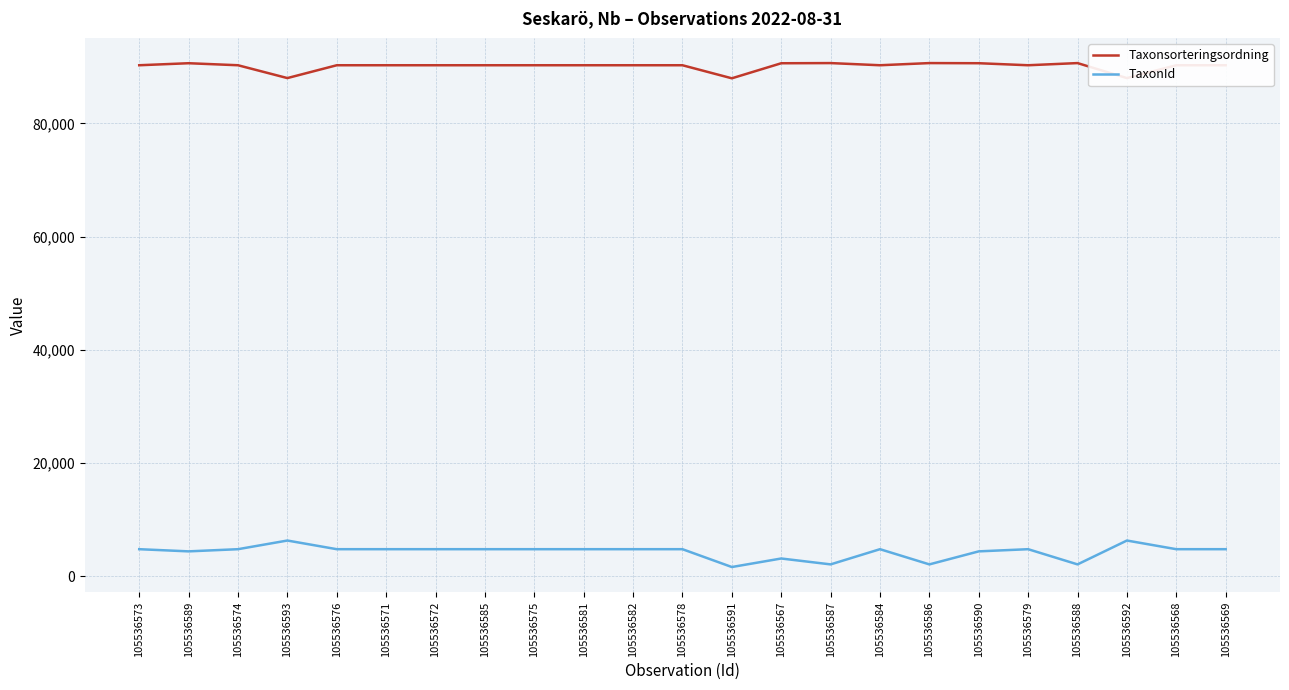

What is the minimum value shown in the chart?

1593